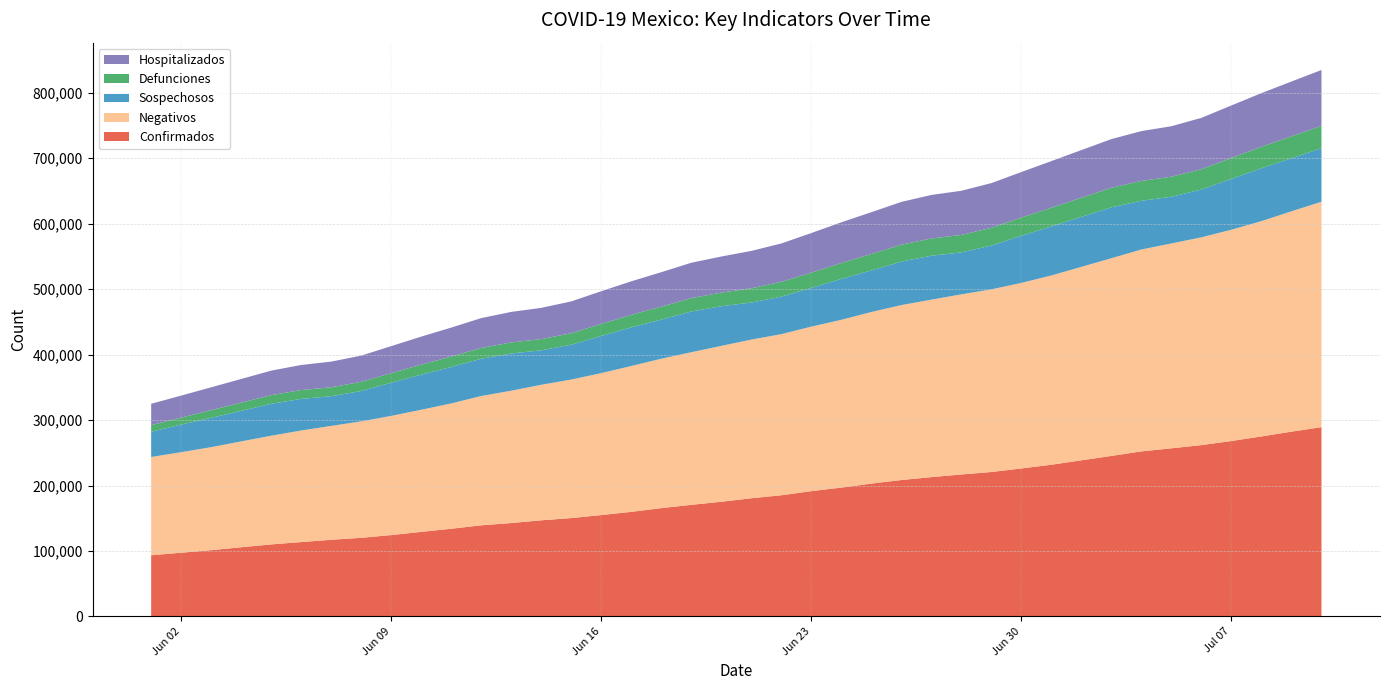

Reading left to right, what are all the values shown in this chart?

Confirmados: 2020-06-01=93435	2020-06-02=97326	2020-06-03=101238	2020-06-04=105680	2020-06-05=110026	2020-06-06=113619	2020-06-07=117103	2020-06-08=120102	2020-06-09=124301	2020-06-10=129184	2020-06-11=133974	2020-06-12=139196	2020-06-13=142690	2020-06-14=146837	2020-06-15=150264	2020-06-16=154863	2020-06-17=159793	2020-06-18=165455	2020-06-19=170485	2020-06-20=175202	2020-06-21=180545	2020-06-22=185122	2020-06-23=191410	2020-06-24=196847	2020-06-25=202951	2020-06-26=208392	2020-06-27=212802	2020-06-28=216852	2020-06-29=220657	2020-06-30=226089	2020-07-01=231770	2020-07-02=238511	2020-07-03=245251	2020-07-04=252165	2020-07-05=256848	2020-07-06=261750	2020-07-07=268008	2020-07-08=275003	2020-07-09=282283	2020-07-10=289174
Negativos: 2020-06-01=150157	2020-06-02=153601	2020-06-03=157354	2020-06-04=161724	2020-06-05=166049	2020-06-06=170434	2020-06-07=173975	2020-06-08=177875	2020-06-09=182077	2020-06-10=186570	2020-06-11=191465	2020-06-12=197590	2020-06-13=202139	2020-06-14=207076	2020-06-15=211616	2020-06-16=216857	2020-06-17=222801	2020-06-18=228248	2020-06-19=233137	2020-06-20=238129	2020-06-21=242393	2020-06-22=246147	2020-06-23=251355	2020-06-24=256336	2020-06-25=262117	2020-06-26=267288	2020-06-27=271151	2020-06-28=275203	2020-06-29=279035	2020-06-30=283450	2020-07-01=289142	2020-07-02=295561	2020-07-03=301986	2020-07-04=308439	2020-07-05=312989	2020-07-06=317446	2020-07-07=322826	2020-07-08=328908	2020-07-09=336673	2020-07-10=344283
Sospechosos: 2020-06-01=38497	2020-06-02=42151	2020-06-03=44869	2020-06-04=46659	2020-06-05=48822	2020-06-06=48273	2020-06-07=45317	2020-06-08=46398	2020-06-09=50677	2020-06-10=53608	2020-06-11=55700	2020-06-12=56928	2020-06-13=56926	2020-06-14=52636	2020-06-15=53217	2020-06-16=56843	2020-06-17=59076	2020-06-18=59778	2020-06-19=62245	2020-06-20=60621	2020-06-21=56590	2020-06-22=57281	2020-06-23=59106	2020-06-24=62475	2020-06-25=63583	2020-06-26=66440	2020-06-27=67099	2020-06-28=64143	2020-06-29=66910	2020-06-30=72041	2020-07-01=75005	2020-07-02=76423	2020-07-03=77750	2020-07-04=74387	2020-07-05=71305	2020-07-06=73035	2020-07-07=77703	2020-07-08=80893	2020-07-09=80988	2020-07-10=81838
Defunciones: 2020-06-01=10167	2020-06-02=10637	2020-06-03=11728	2020-06-04=12545	2020-06-05=13170	2020-06-06=13511	2020-06-07=13699	2020-06-08=14053	2020-06-09=14649	2020-06-10=15357	2020-06-11=15944	2020-06-12=16448	2020-06-13=16872	2020-06-14=17141	2020-06-15=17580	2020-06-16=18310	2020-06-17=19080	2020-06-18=19747	2020-06-19=20394	2020-06-20=20781	2020-06-21=21825	2020-06-22=22584	2020-06-23=23377	2020-06-24=24324	2020-06-25=25060	2020-06-26=25779	2020-06-27=26381	2020-06-28=26648	2020-06-29=27121	2020-06-30=27769	2020-07-01=28510	2020-07-02=29189	2020-07-03=29843	2020-07-04=30366	2020-07-05=30639	2020-07-06=31119	2020-07-07=32014	2020-07-08=32796	2020-07-09=33526	2020-07-10=34191
Hospitalizados: 2020-06-01=32607	2020-06-02=33662	2020-06-03=34877	2020-06-04=36180	2020-06-05=37437	2020-06-06=38318	2020-06-07=39205	2020-06-08=40012	2020-06-09=41276	2020-06-10=42773	2020-06-11=44220	2020-06-12=45626	2020-06-13=46605	2020-06-14=47727	2020-06-15=48621	2020-06-16=50001	2020-06-17=51222	2020-06-18=52707	2020-06-19=54085	2020-06-20=55112	2020-06-21=57070	2020-06-22=58661	2020-06-23=60482	2020-06-24=62157	2020-06-25=63844	2020-06-26=65382	2020-06-27=66482	2020-06-28=67456	2020-06-29=68296	2020-06-30=69588	2020-07-01=71230	2020-07-02=72783	2020-07-03=74438	2020-07-04=76116	2020-07-05=77129	2020-07-06=78371	2020-07-07=80115	2020-07-08=81907	2020-07-09=83762	2020-07-10=85329